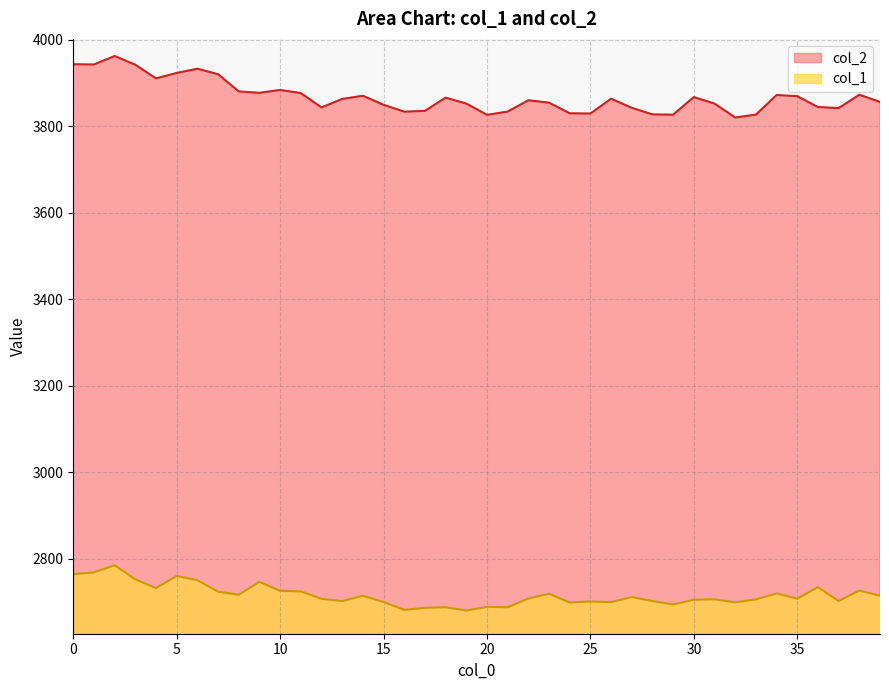

How many lines are shown in the chart?

2